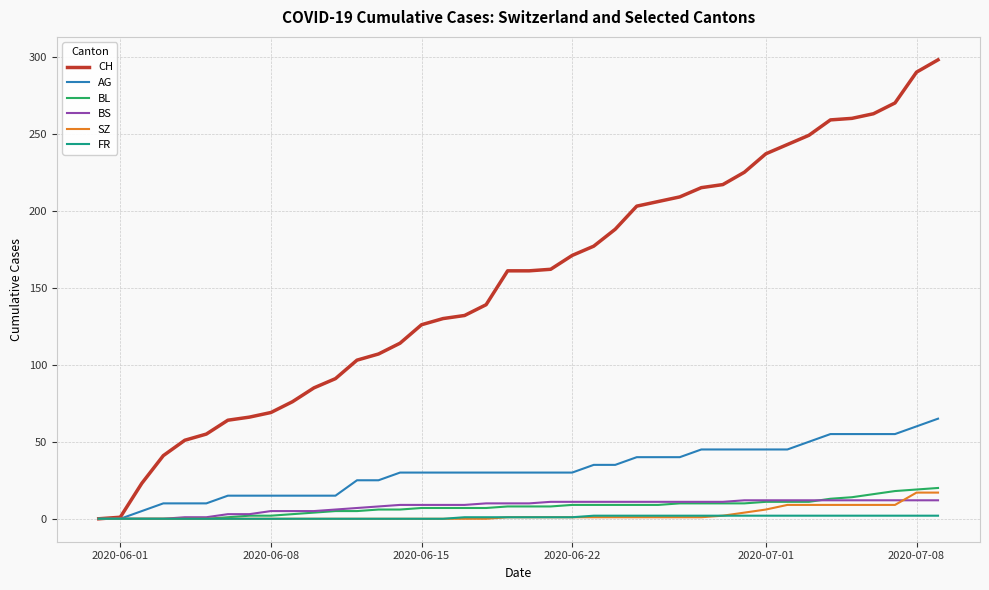

What is the highest value of the AG series?

65